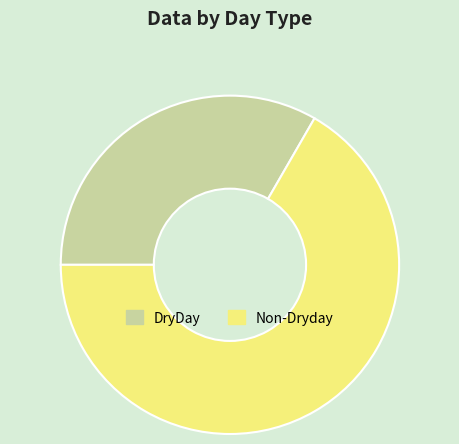

Is Non-Dryday the majority of the pie?

Yes